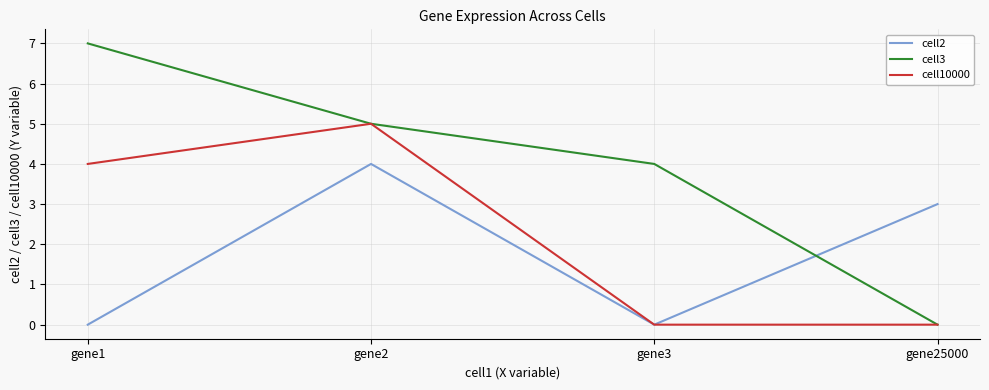

How many cell10000 values are between 0 and 5?

4